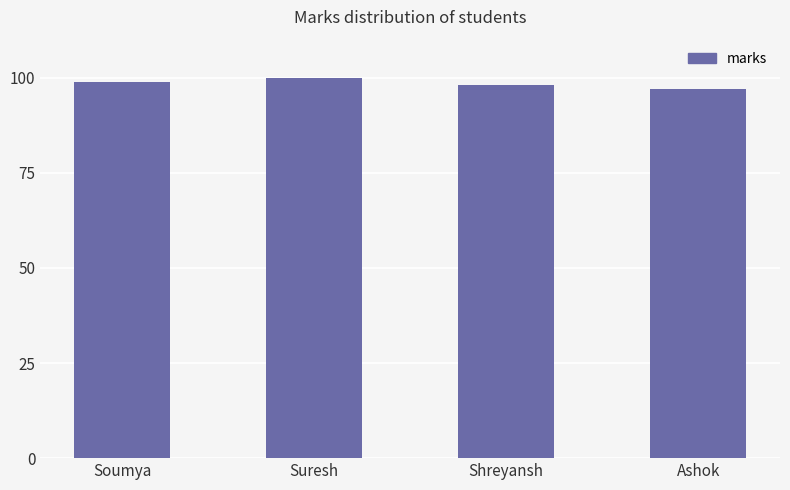

What is the change in value from Soumya to Suresh?

+1